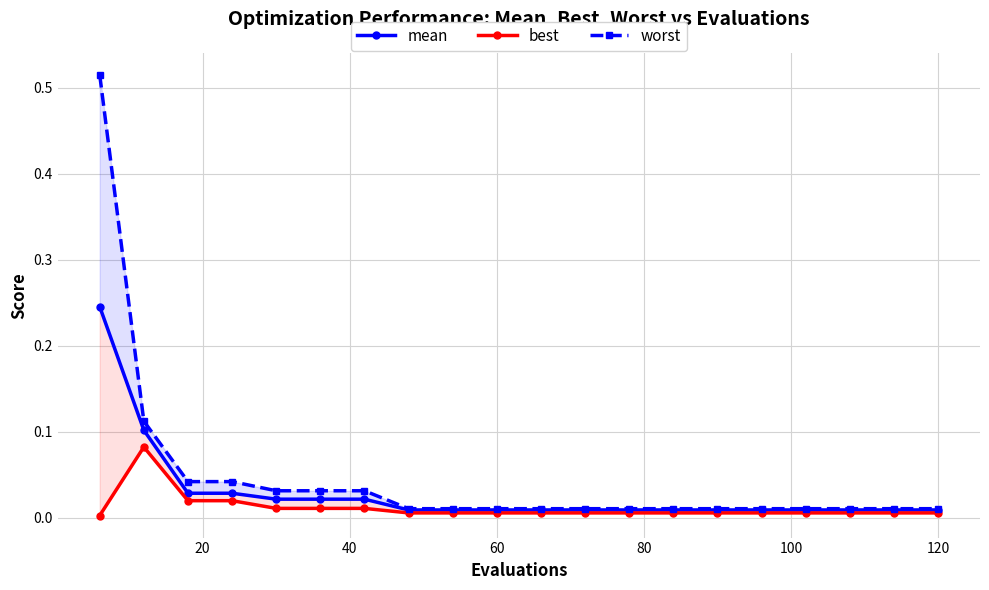

Reading right to left, what are all the values shown in this chart?

mean: 0.0	0.0	0.0	0.0	0.0	0.0	0.0	0.0	0.0	0.0	0.0	0.0	0.0	0.0	0.0	0.0	0.0	0.0	0.1	0.2
best: 0.0	0.0	0.0	0.0	0.0	0.0	0.0	0.0	0.0	0.0	0.0	0.0	0.0	0.0	0.0	0.0	0.0	0.0	0.1	0.0
worst: 0.0	0.0	0.0	0.0	0.0	0.0	0.0	0.0	0.0	0.0	0.0	0.0	0.0	0.0	0.0	0.0	0.0	0.0	0.1	0.5